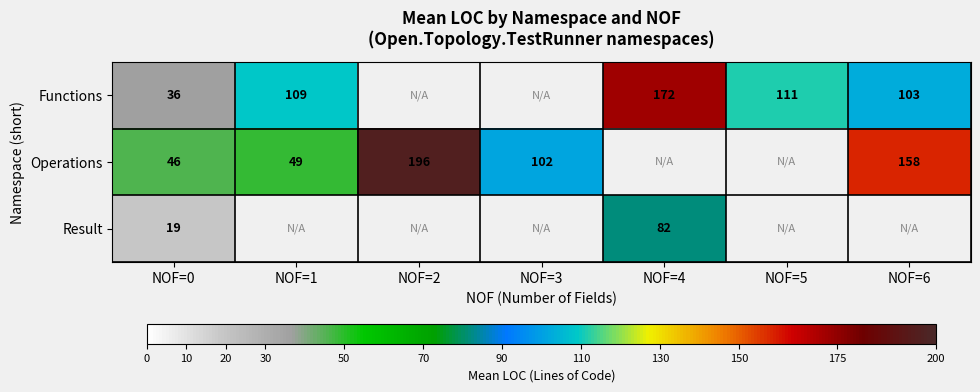

Which has a higher value, NOF=0 or NOF=5?

NOF=5